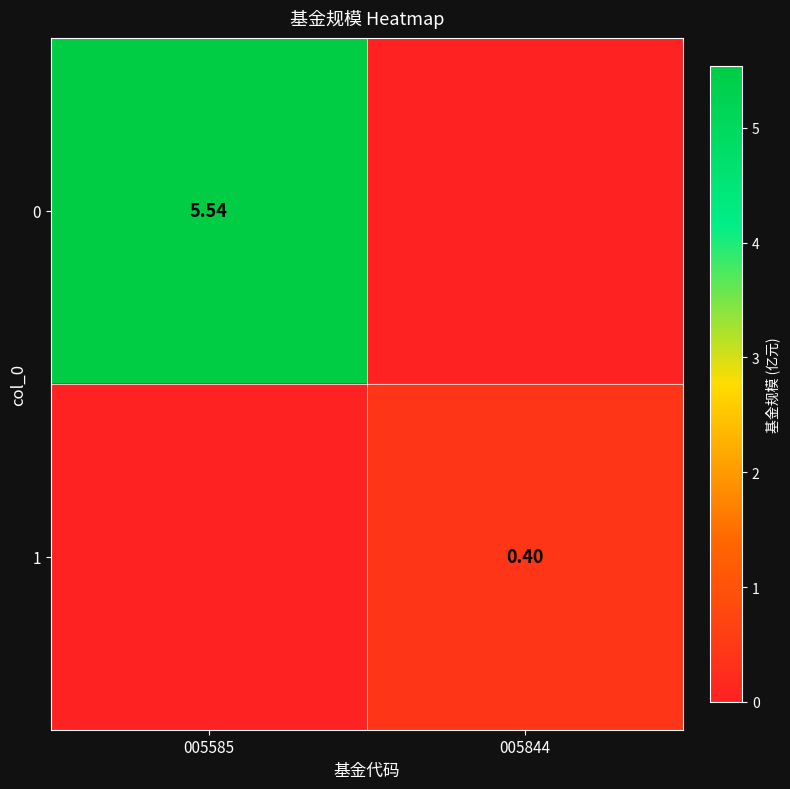

What is the sum of all 1 values?

0.4